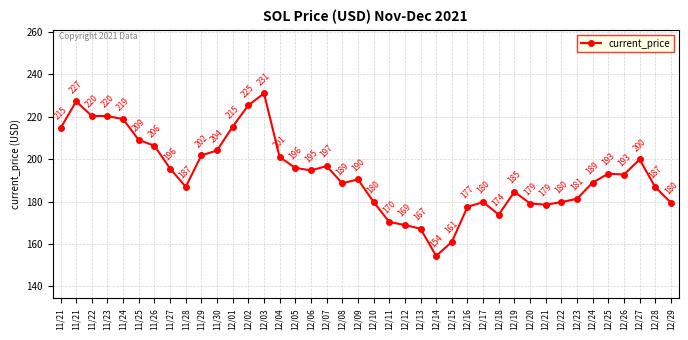

Where does the data first go above 192?

11/21